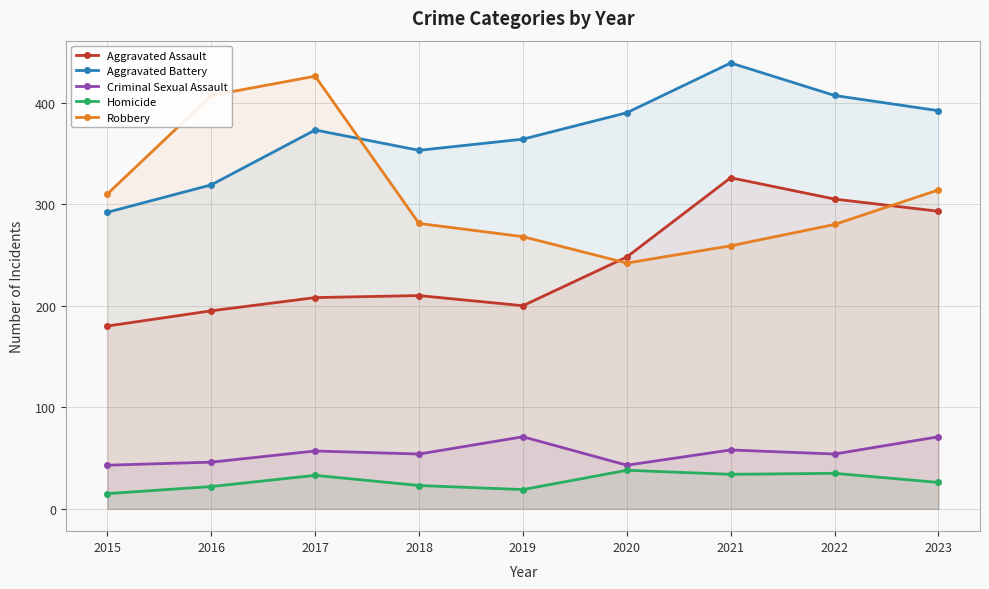

How many interior local peaks does the Robbery series have?

1